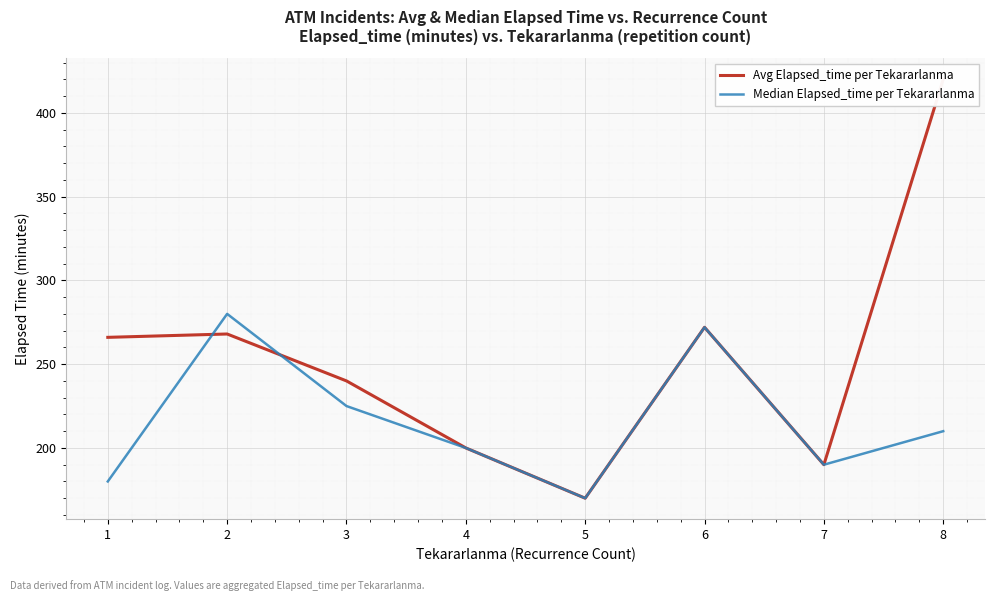

What is the value of the Avg Elapsed_time per Tekararlanma point at the 8th from the left?

420